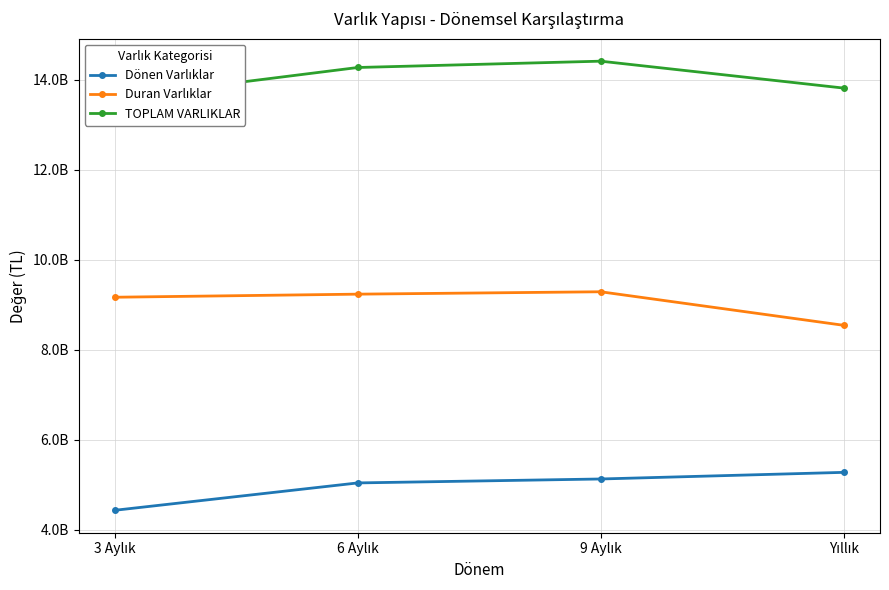

At 9 Aylık, list the series in order from smallest to largest.

Dönen Varlıklar, Duran Varlıklar, TOPLAM VARLIKLAR